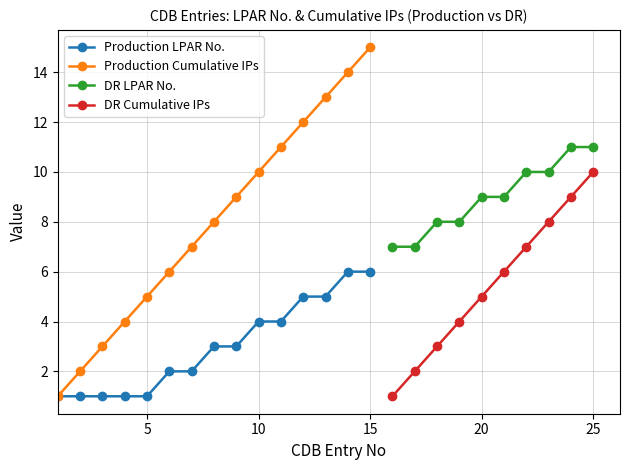

What is the maximum value for CDB Entry No (DR)?

25